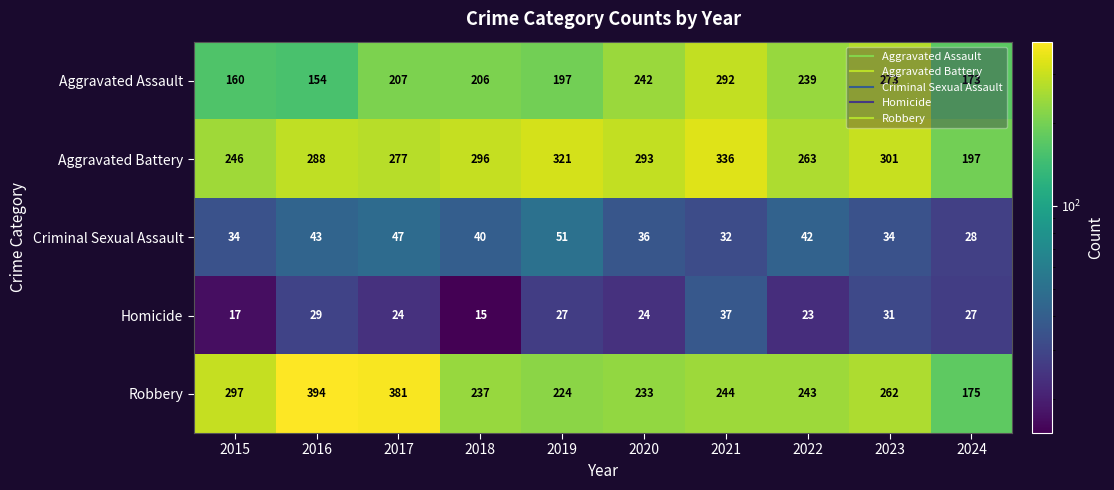

How many distinct data groups are displayed?

5